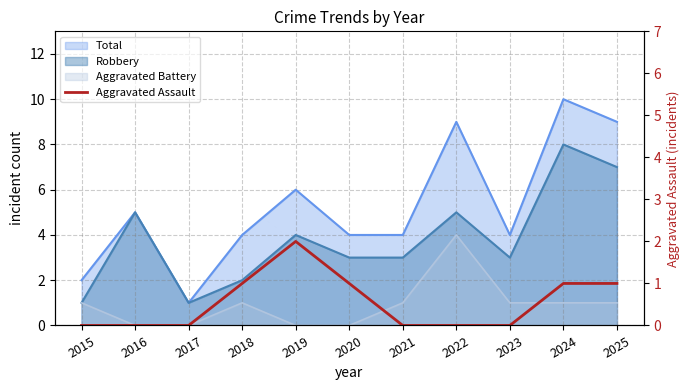

The chart shows a value of -1 at 2023. True or false?

False